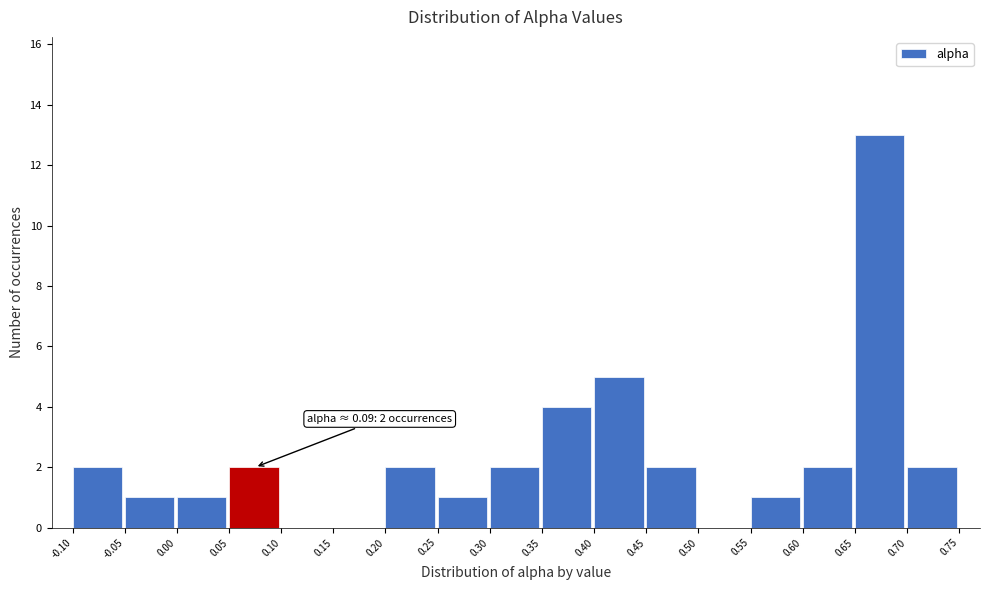

Which range on the x-axis has the tallest bar?

0.65 to 0.70